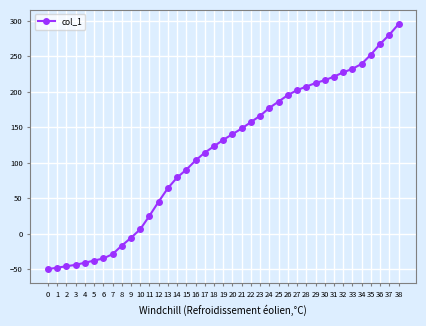

What is the value of the 4th point from the left?

-44